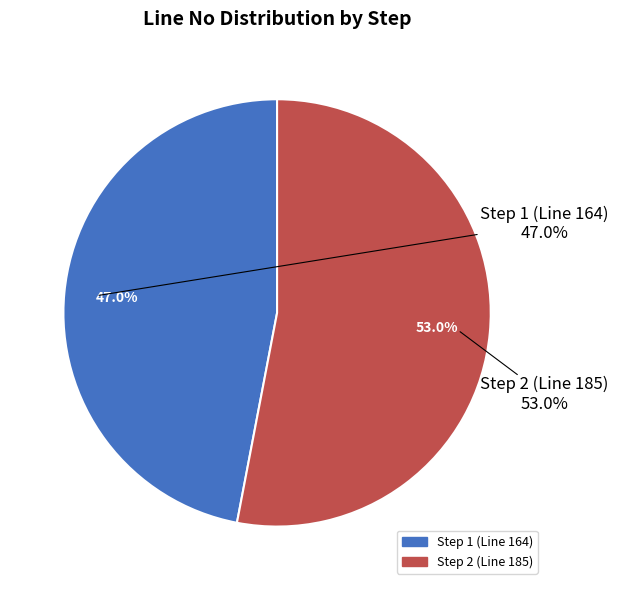

Between Step 2 (Line 185) and Step 1 (Line 164), which is larger?

Step 2 (Line 185)